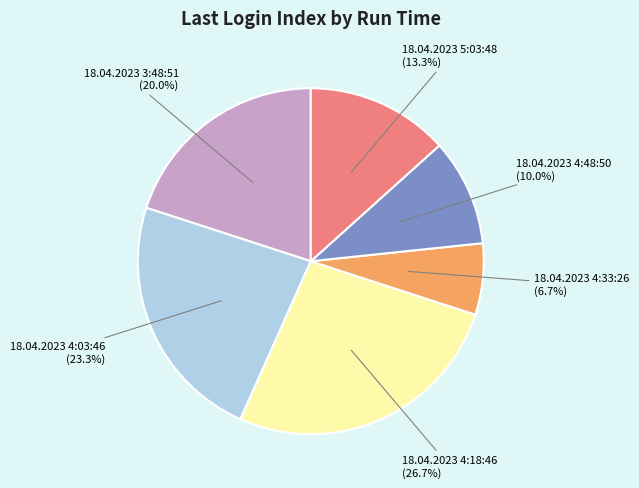

Is it true that 18.04.2023 4:48:50 is 1% of the pie?

False